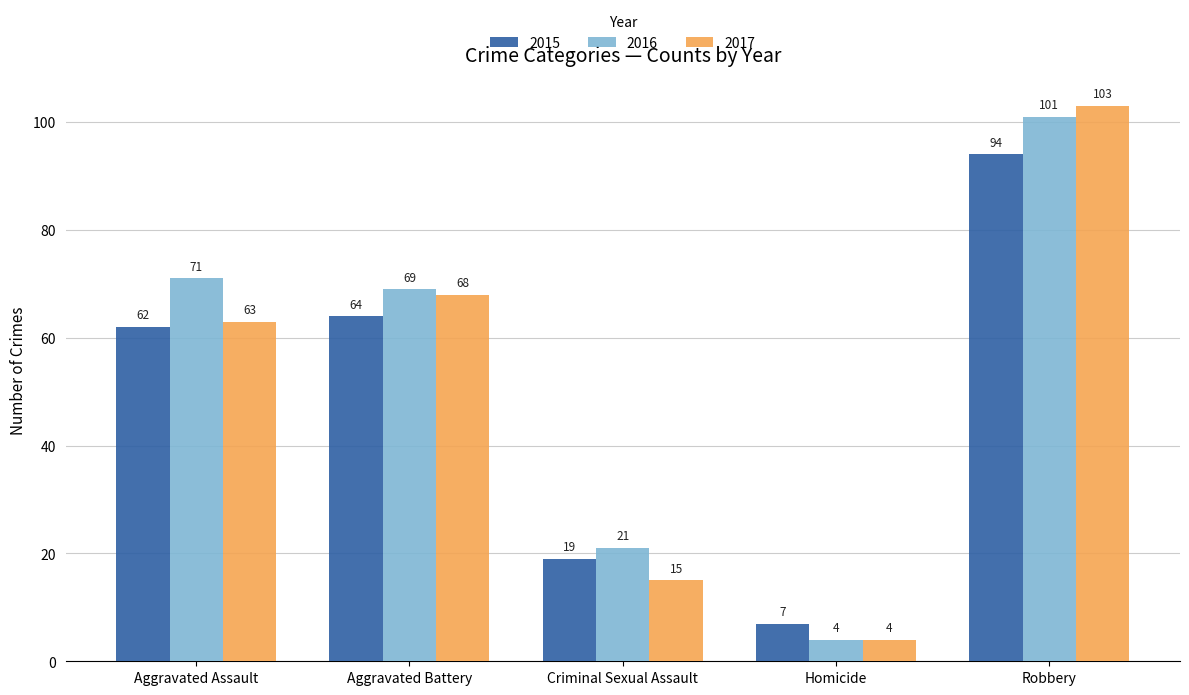

Which series has the widest spread of values?

2017